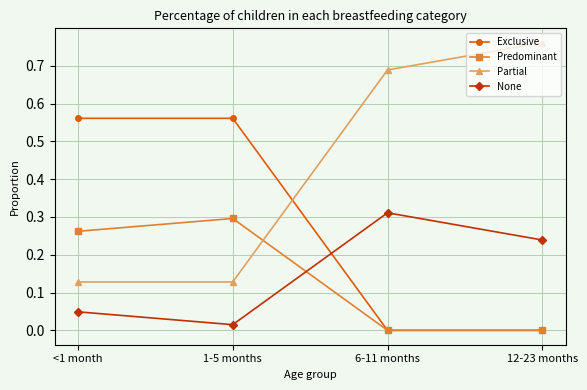

Does the chart have visible grid lines?

Yes